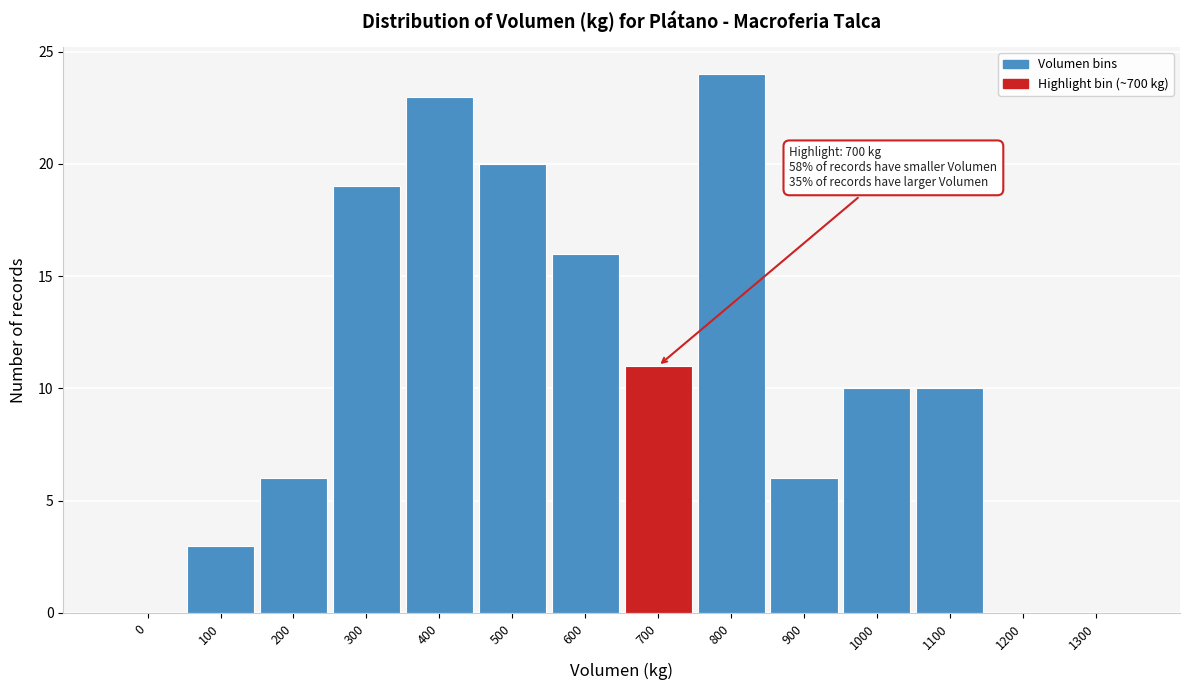

Reading left to right, transcribe all the data shown in this chart.

0=0	100=3	200=6	300=19	400=23	500=20	600=16	700=11	800=24	900=6	1000=10	1100=10	1200=0	1300=0